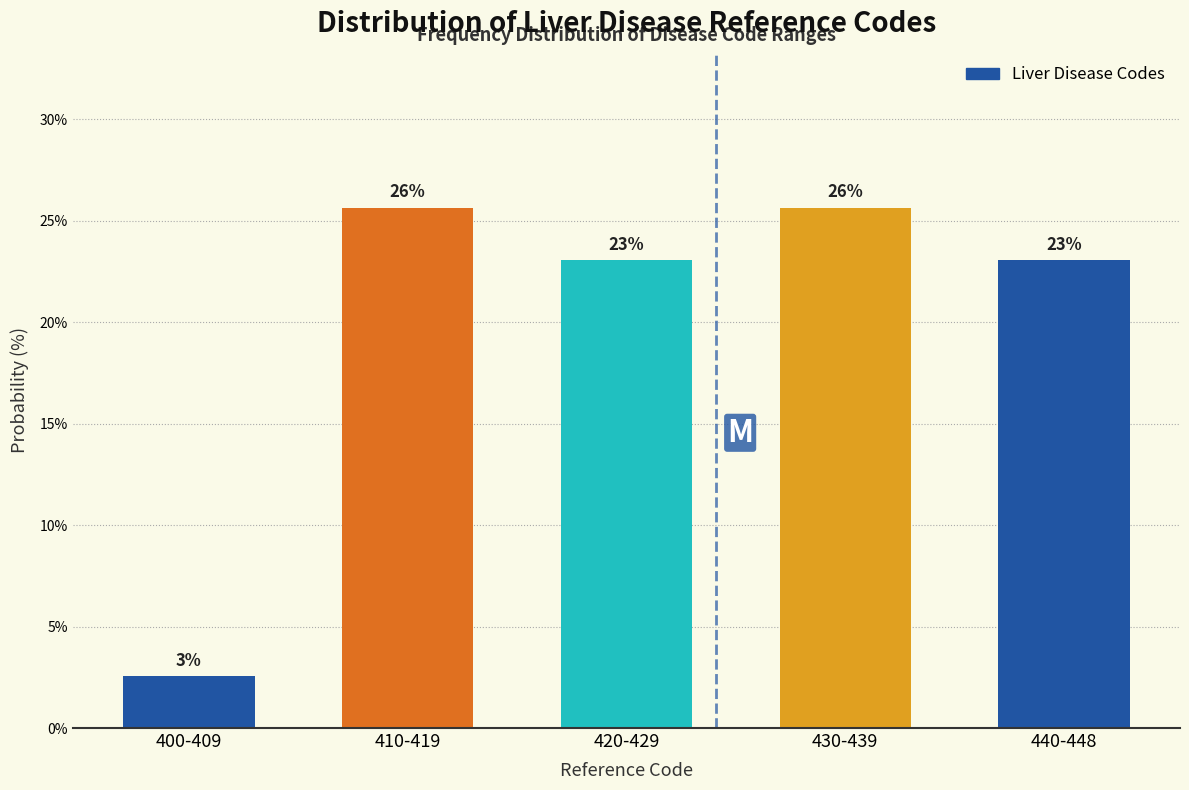

How many bars are there in total?

5